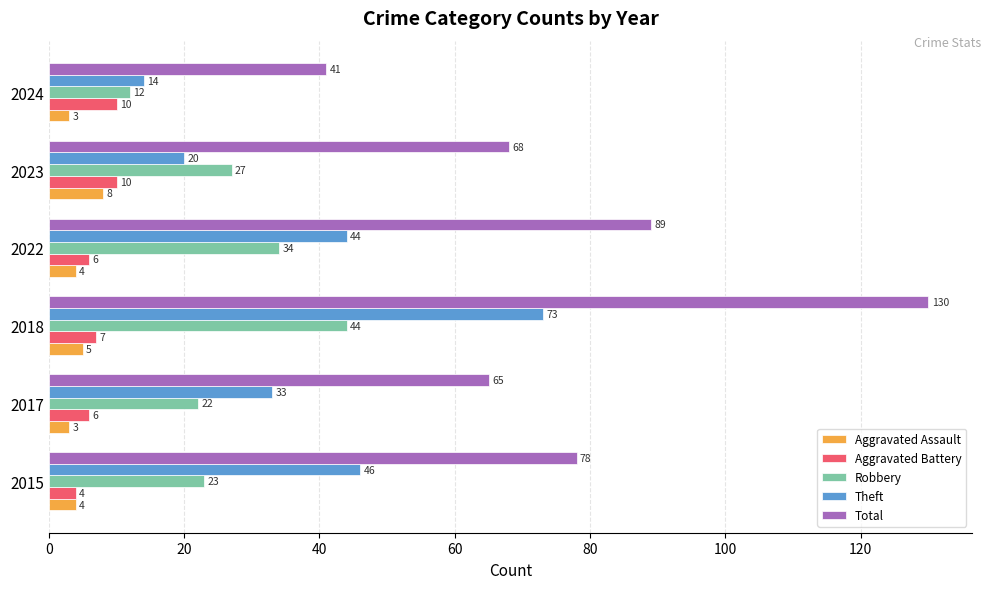

At which category does the chart reach its peak across all series?

2018